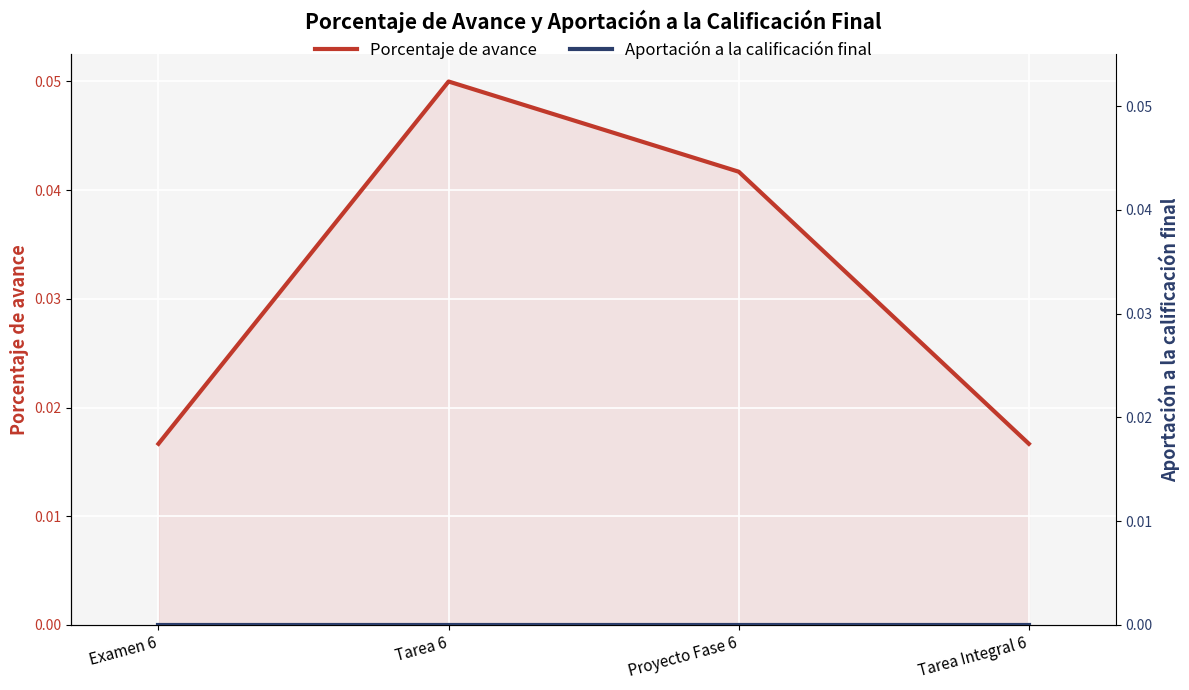

What is the label of the 3rd point from the right?

Tarea 6